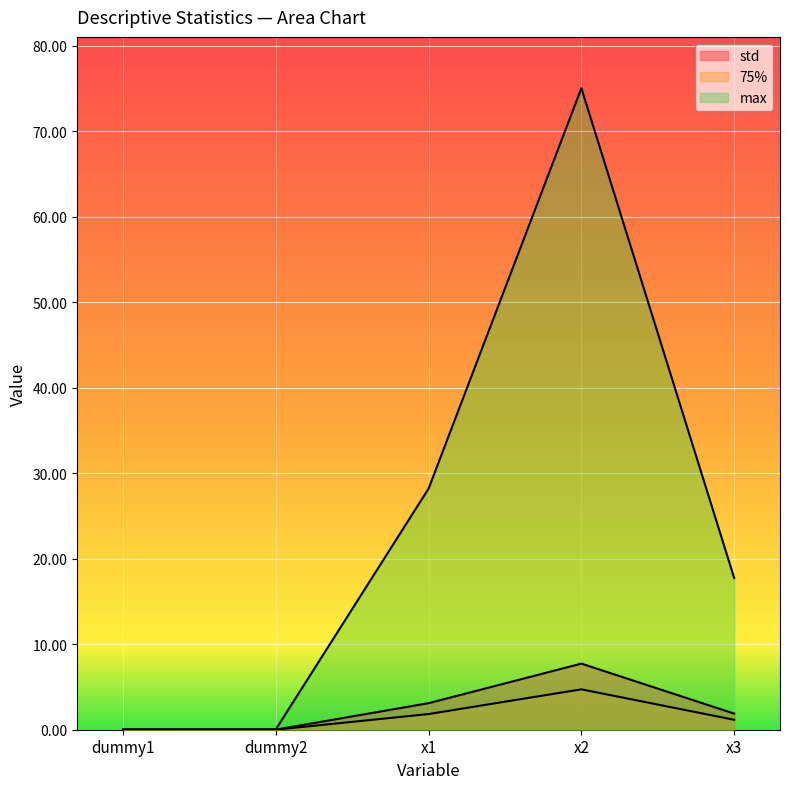

What position from the left is x2?

4